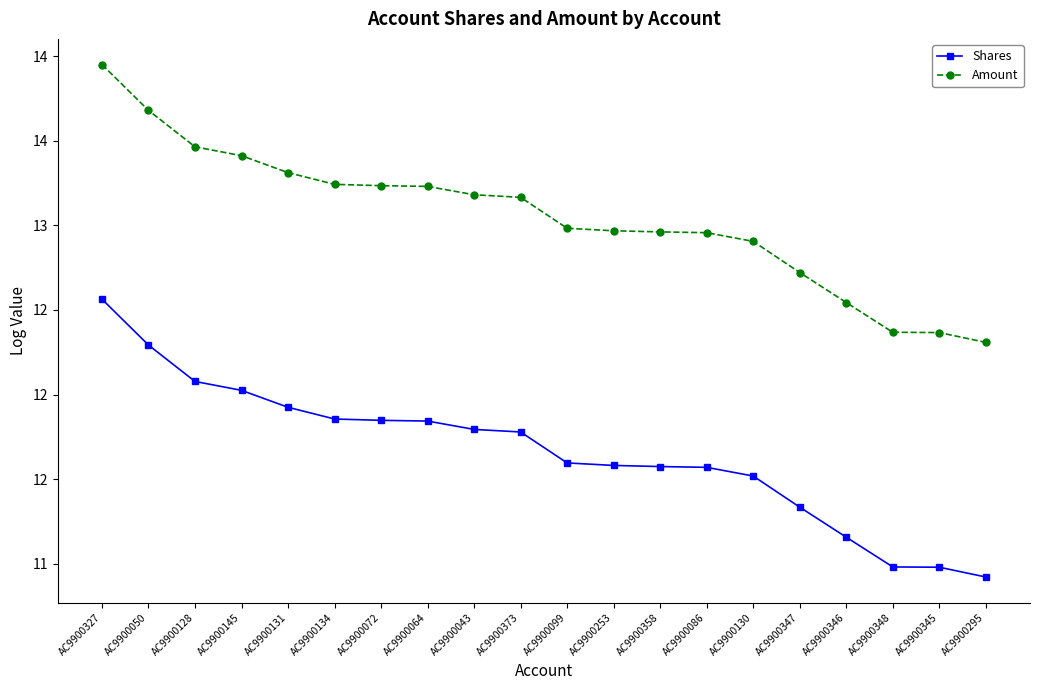

What are all the series names shown in the legend?

Shares, Amount